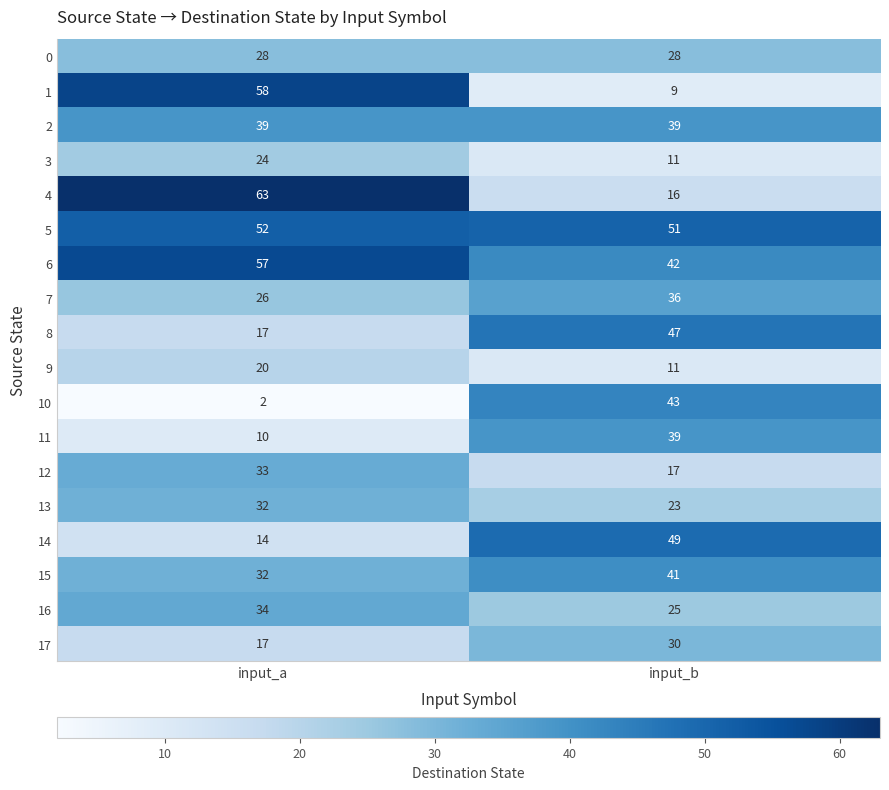

Rank the categories by 14 value from lowest to highest.

input_a, input_b